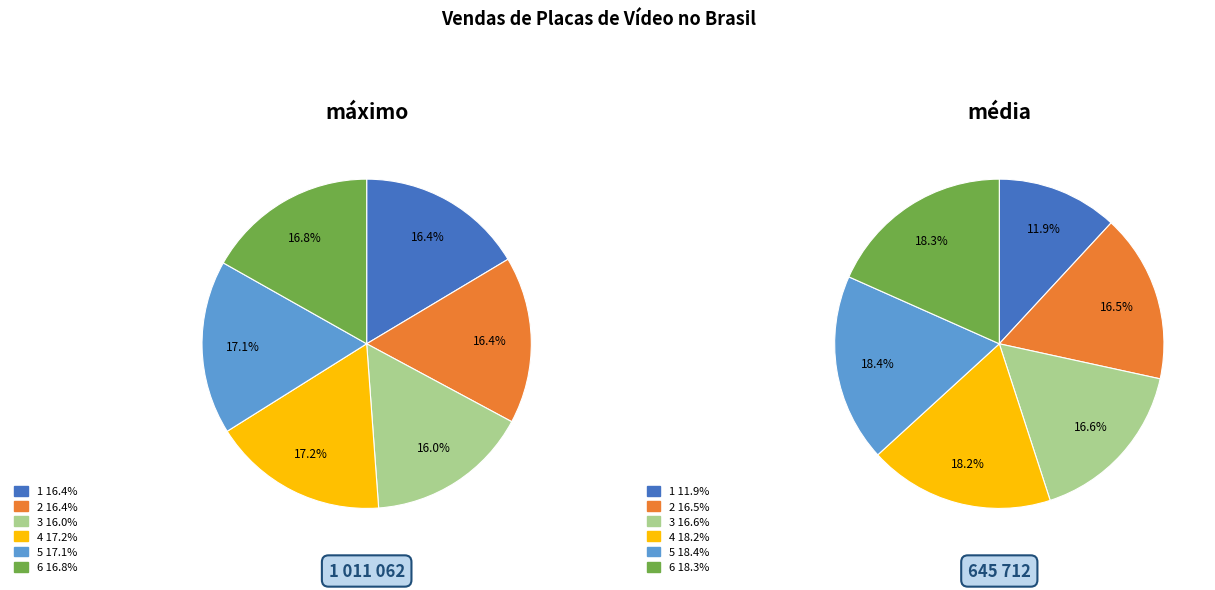

The 1 slice represents 12% of the pie. True or false?

True